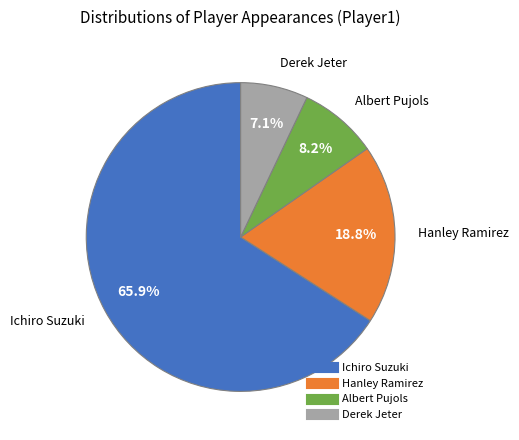

Does any single category account for the majority?

Yes